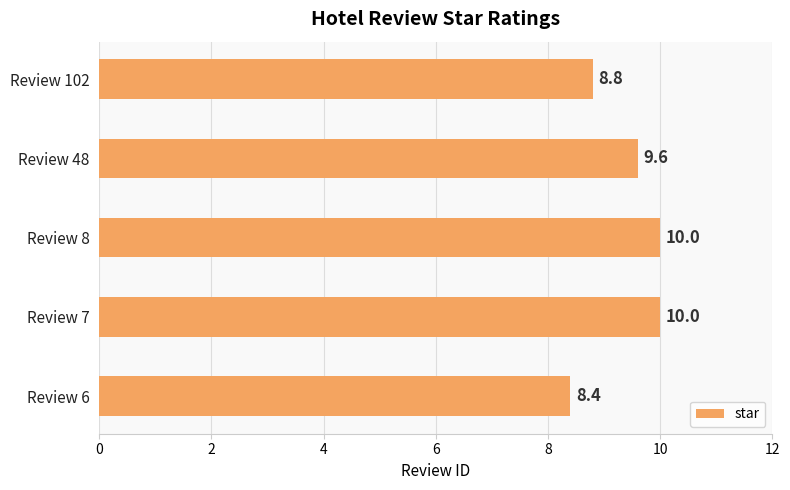

The value at Review 8 is 4.3. True or false?

False